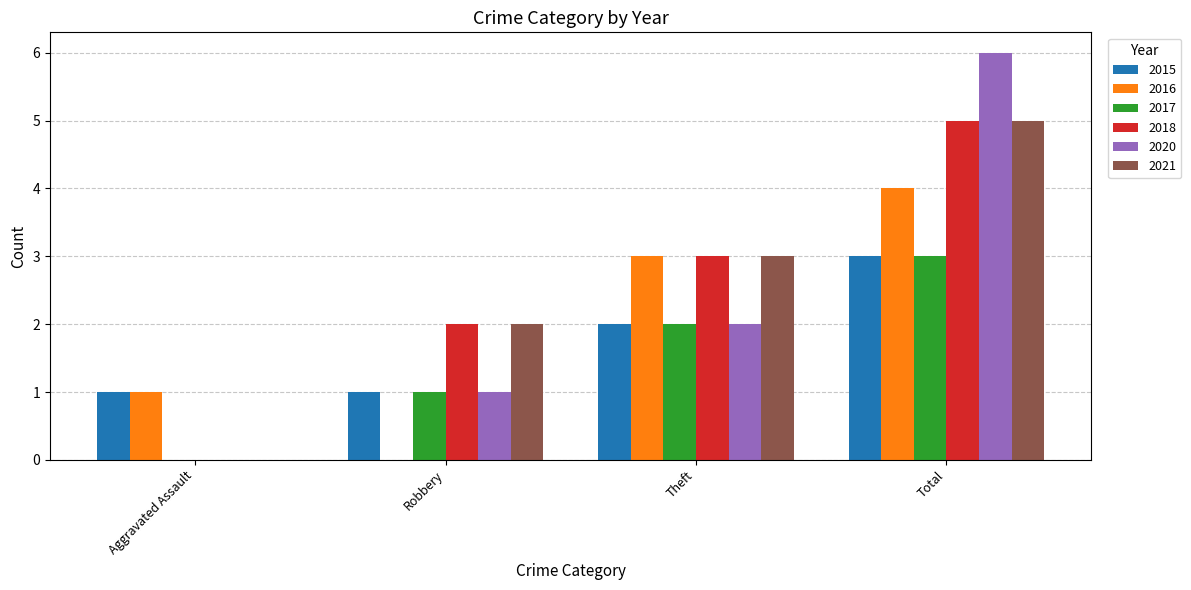

What is the difference between the 2020 values at Theft and Robbery?

1